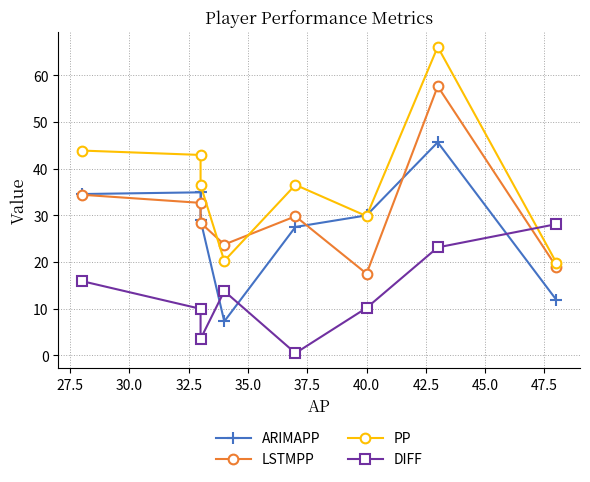

What value does the LSTMPP series have at 35.0?

29.8